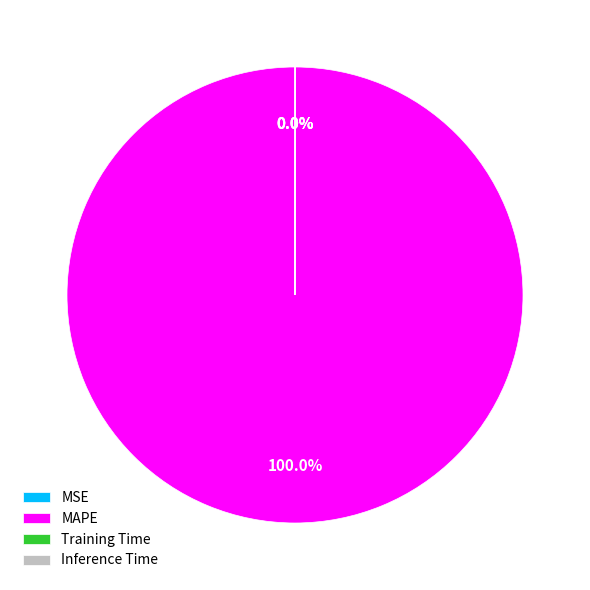

What is the largest slice in the pie chart?

MAPE